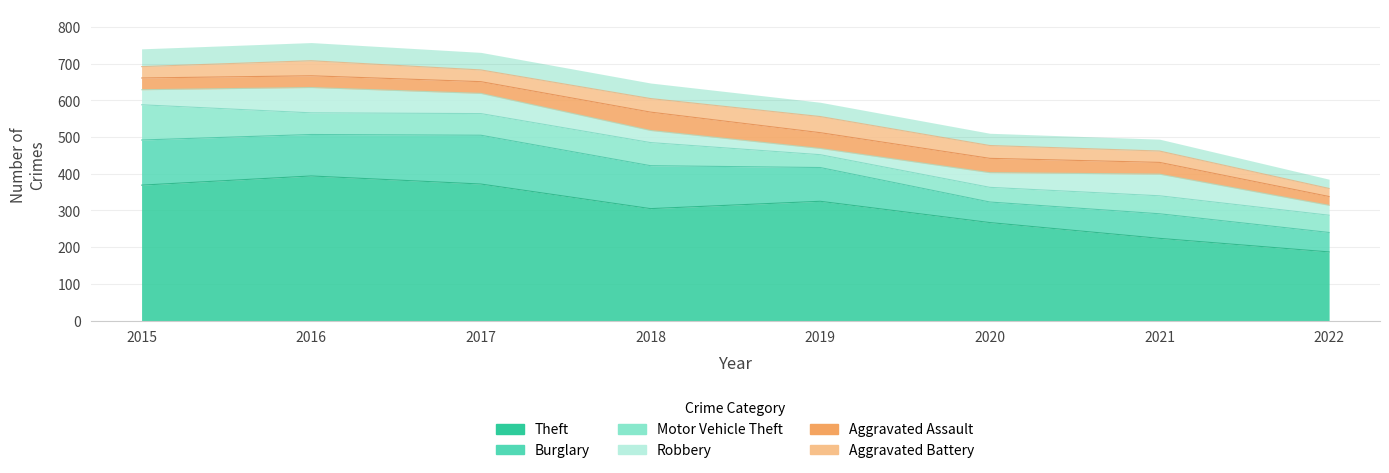

Is it true that Theft equals 269 at 2022?

False